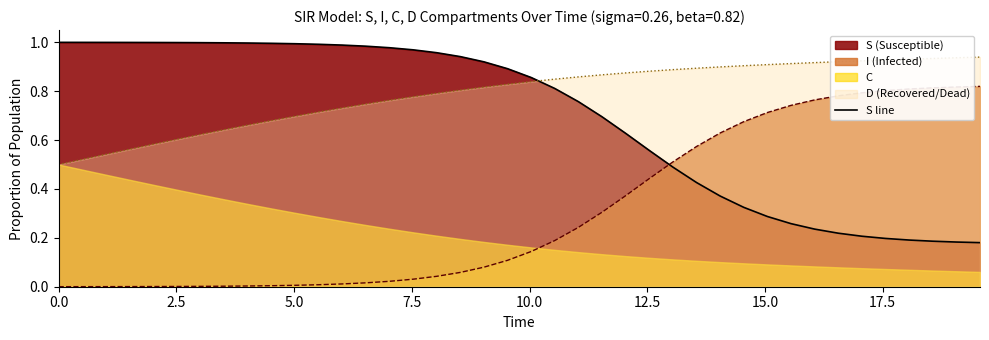

What is the average value?

0.7